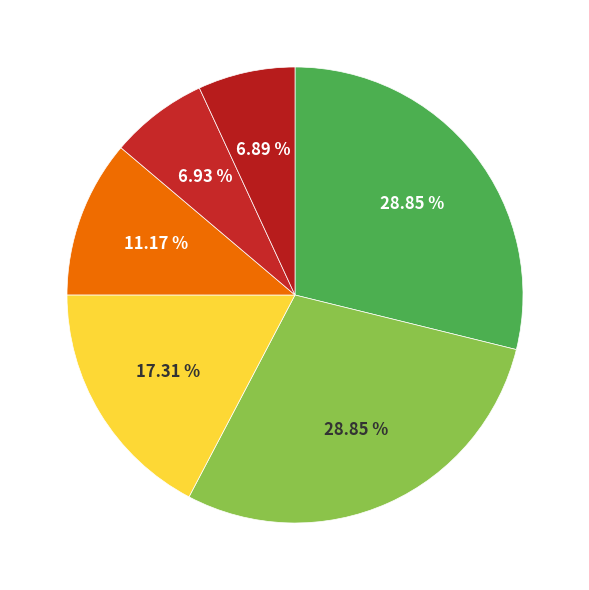

Is there any slice that represents more than half of the pie?

No